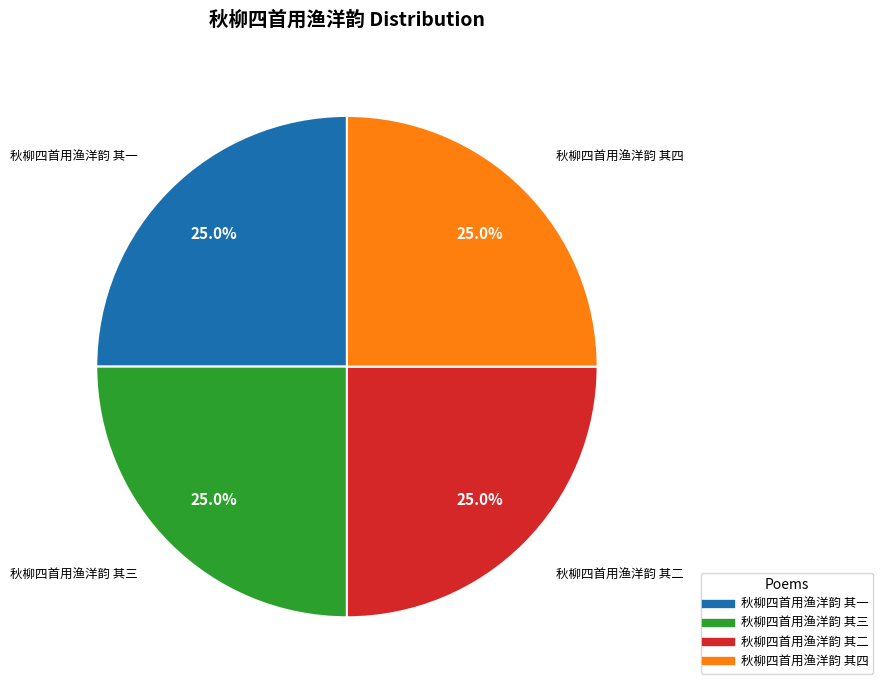

Count the number of slices in the pie.

4